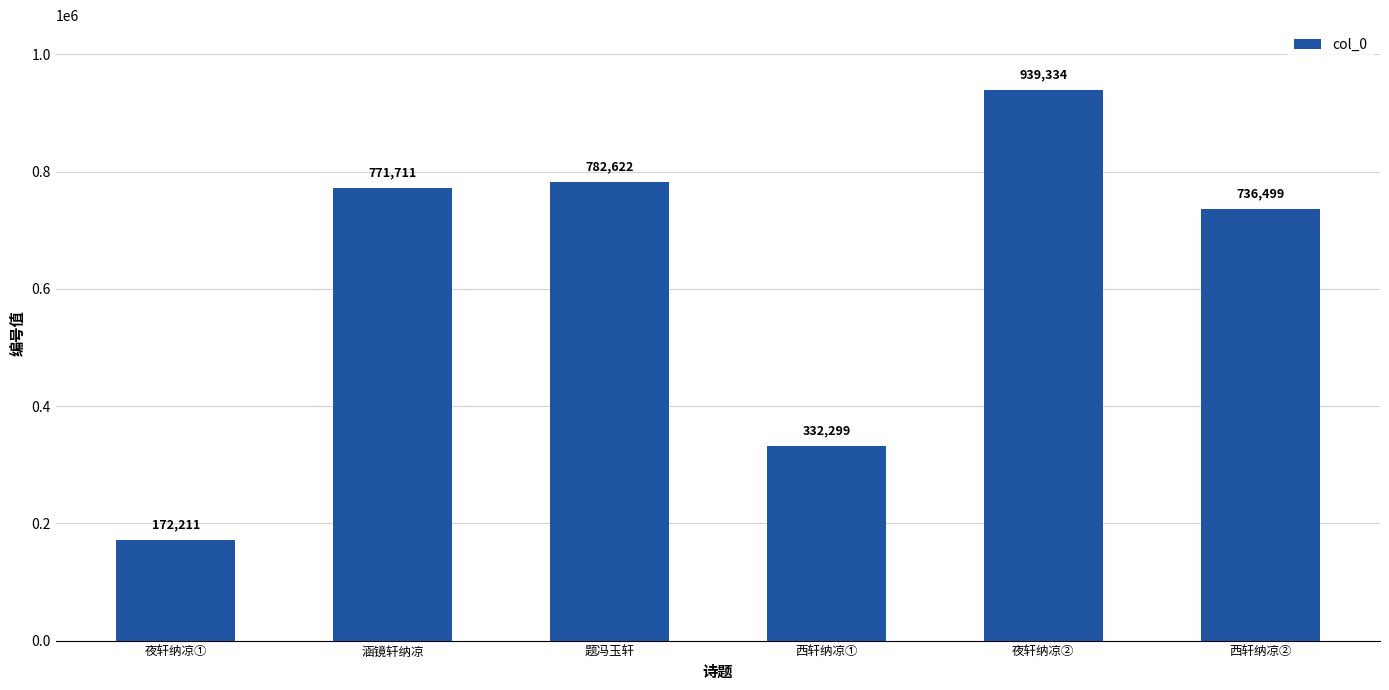

What is the label of the 1st bar from the left?

夜轩纳凉①